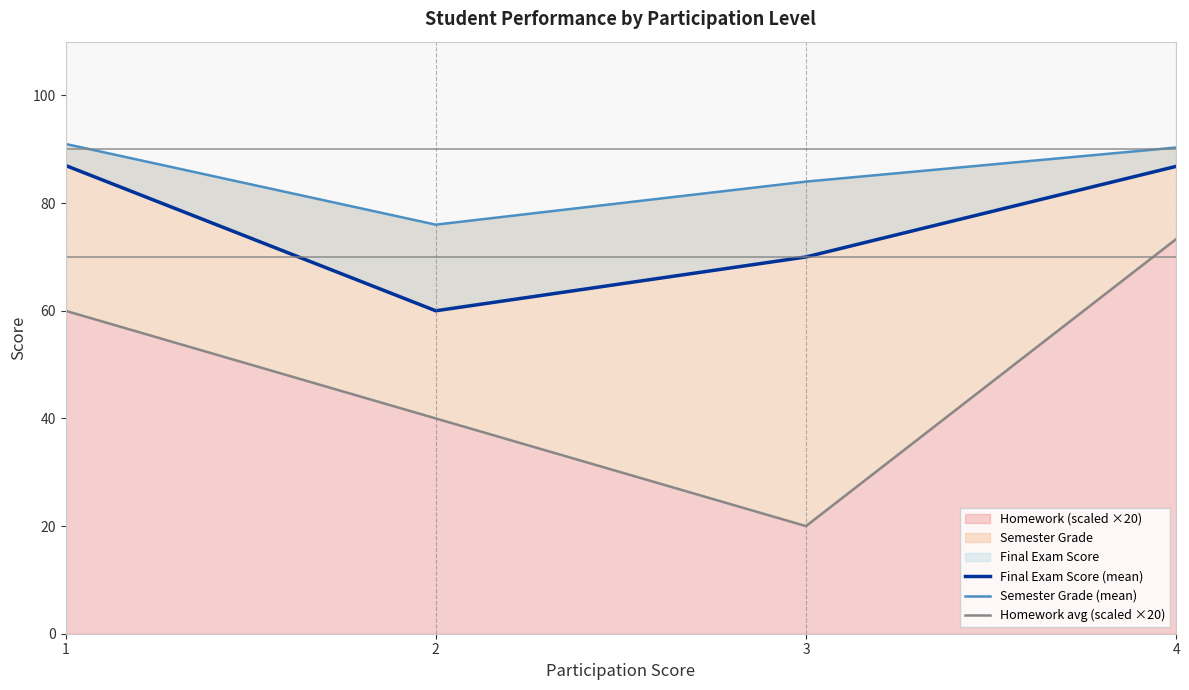

What is the sum of all Semester Grade (mean) values?

341.3